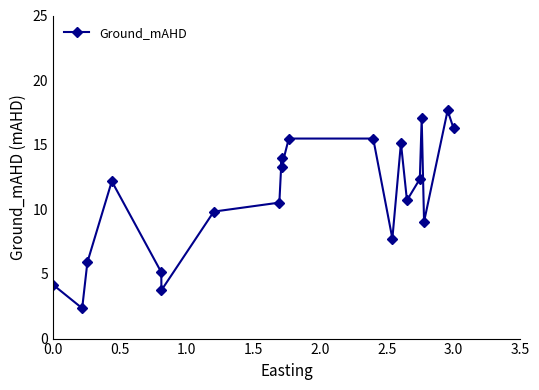

Reading left to right, list all the values displayed in this chart.

4.2	2.3	5.9	12.2	5.1	3.7	9.8	10.5	14.0	13.3	15.5	15.5	7.7	15.1	10.7	12.3	17.0	9.0	17.7	16.3